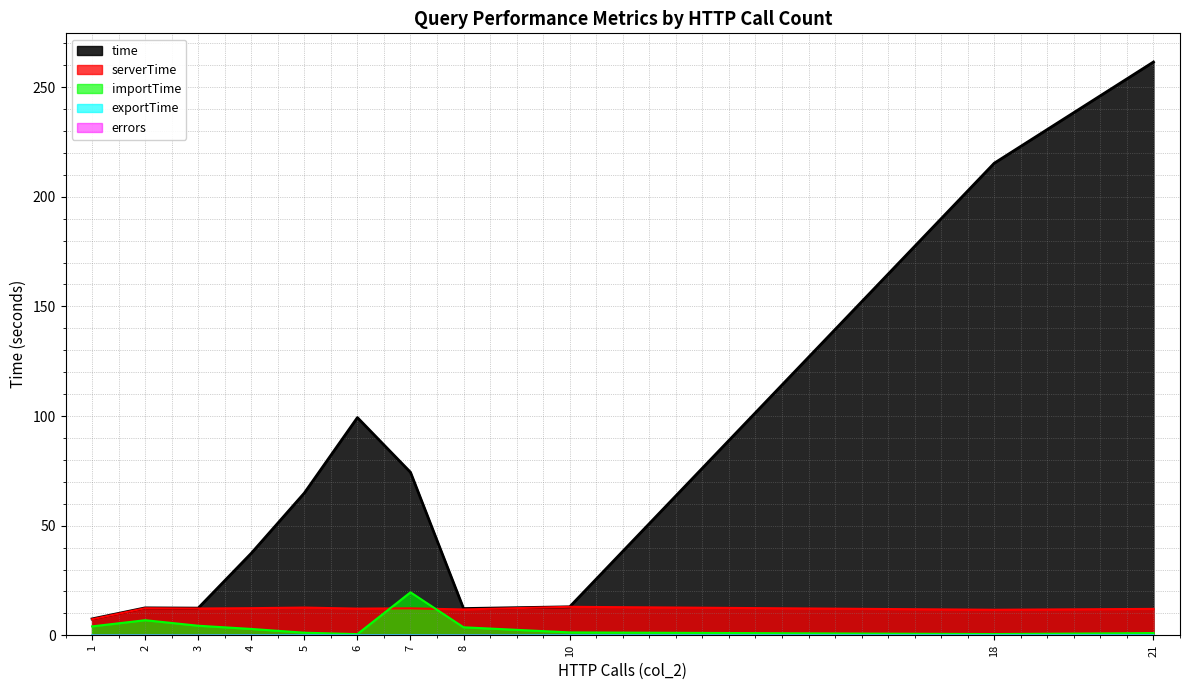

What is the value of the serverTime point at the 7th from the left?

12.3